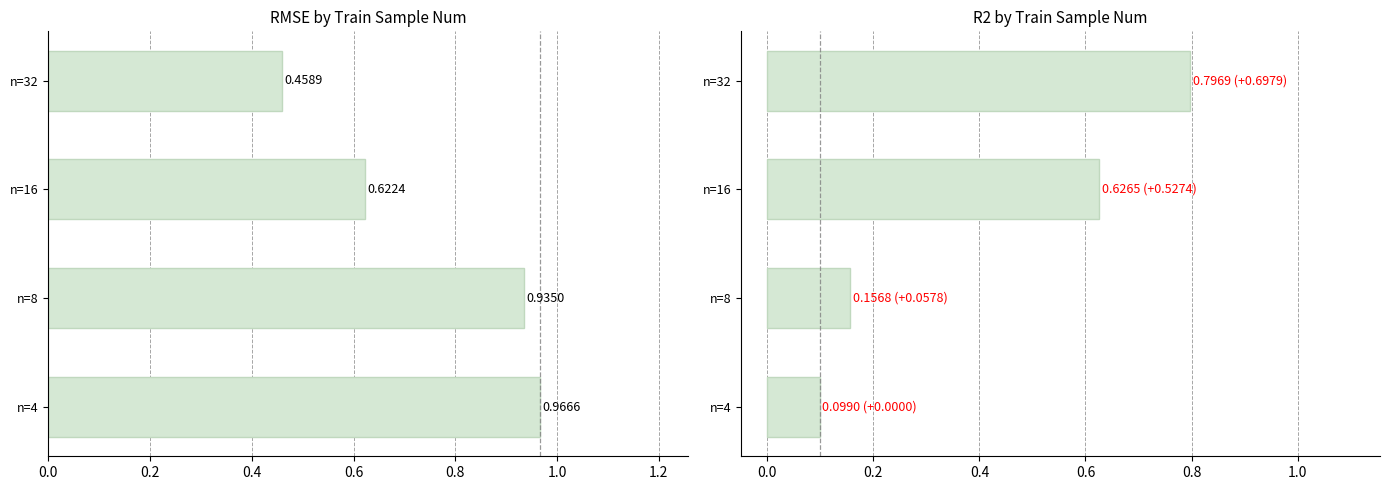

The value of rmse at n=32 is 0.2. True or false?

False